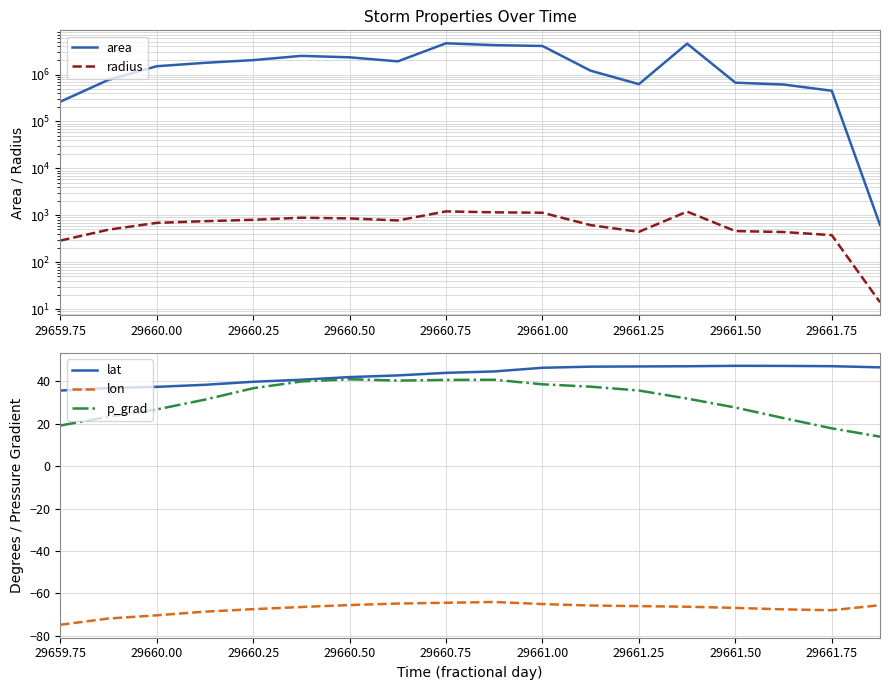

Reading right to left, transcribe all the data shown in this chart.

area: 625.0	451250.0	611875.0	671250.0	4541250.0	623750.0	1204375.0	4058125.0	4228750.0	4630000.0	1906875.0	2325625.0	2497500.0	2027500.0	1775000.0	1501250.0	770000.0	263750.0
radius: 14.1	379.0	441.3	462.2	1202.3	445.6	619.2	1136.5	1160.2	1214.0	779.1	860.4	891.6	803.4	751.7	691.3	495.1	289.7
lat: 46.5	47.0	47.1	47.2	47.0	46.9	46.8	46.3	44.5	43.9	42.7	41.9	40.6	39.7	38.2	37.3	36.7	35.5
lon: -65.5	-67.9	-67.5	-66.8	-66.2	-66.0	-65.7	-65.0	-64.0	-64.4	-64.7	-65.5	-66.4	-67.4	-68.6	-70.3	-71.8	-74.7
p_grad: 13.8	17.7	22.6	27.5	31.8	35.6	37.4	38.5	40.6	40.6	40.2	40.9	39.8	36.6	31.3	26.6	23.2	19.1